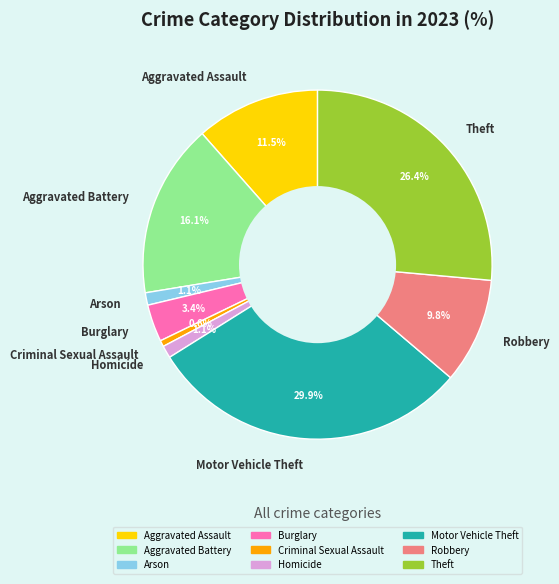

Does Theft represent more than half of the total?

No